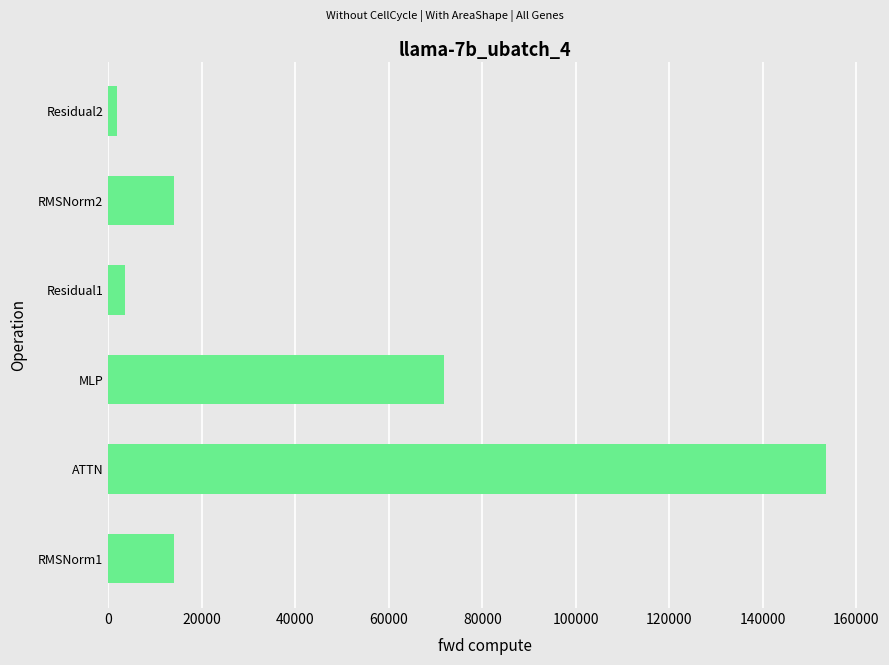

How many series are shown in this chart?

1